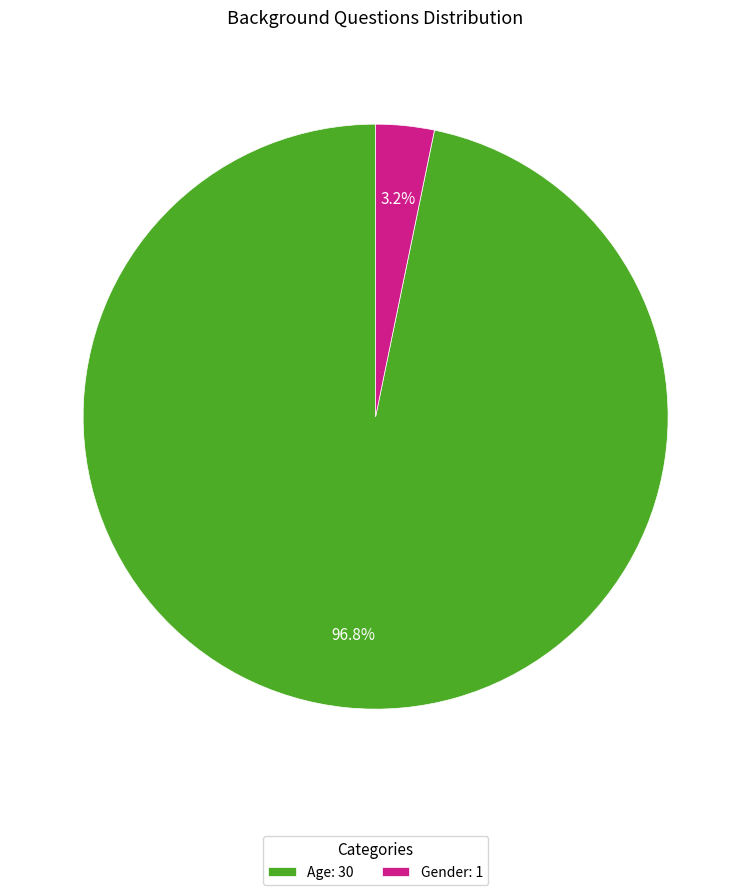

Rank the categories by value from lowest to highest.

Gender, Age